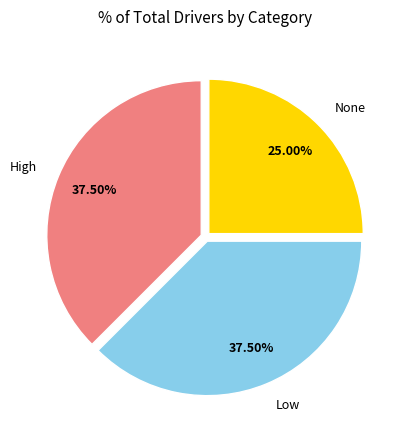

Count the number of slices in the pie.

3